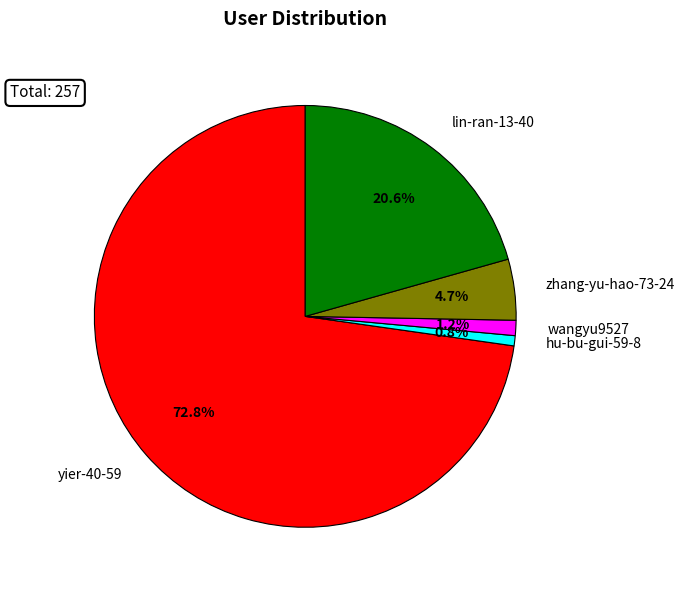

Which category accounts for the majority?

yier-40-59